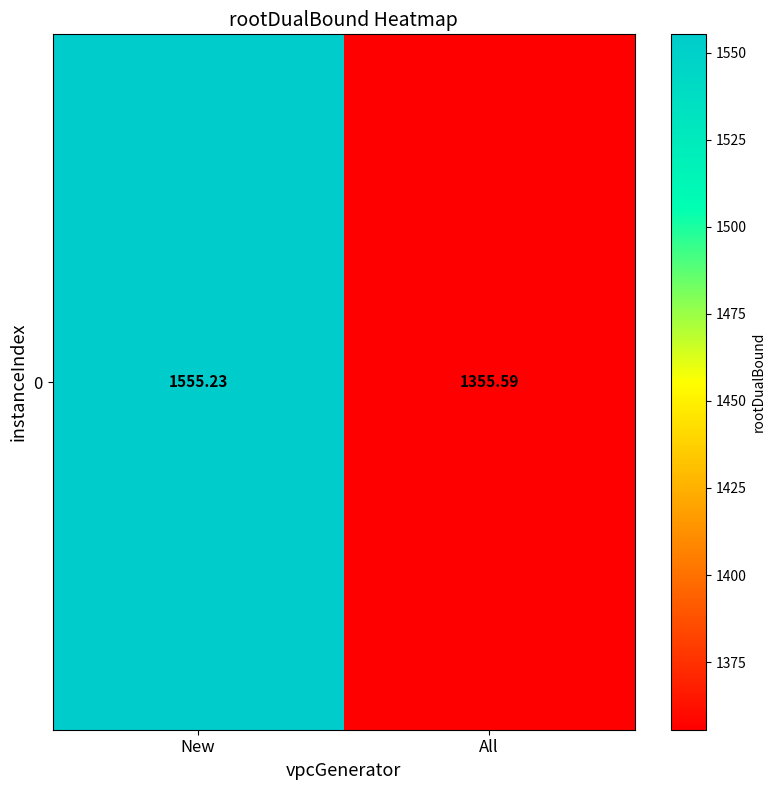

Reading left to right, transcribe all the data shown in this chart.

New=1555.2	All=1355.6